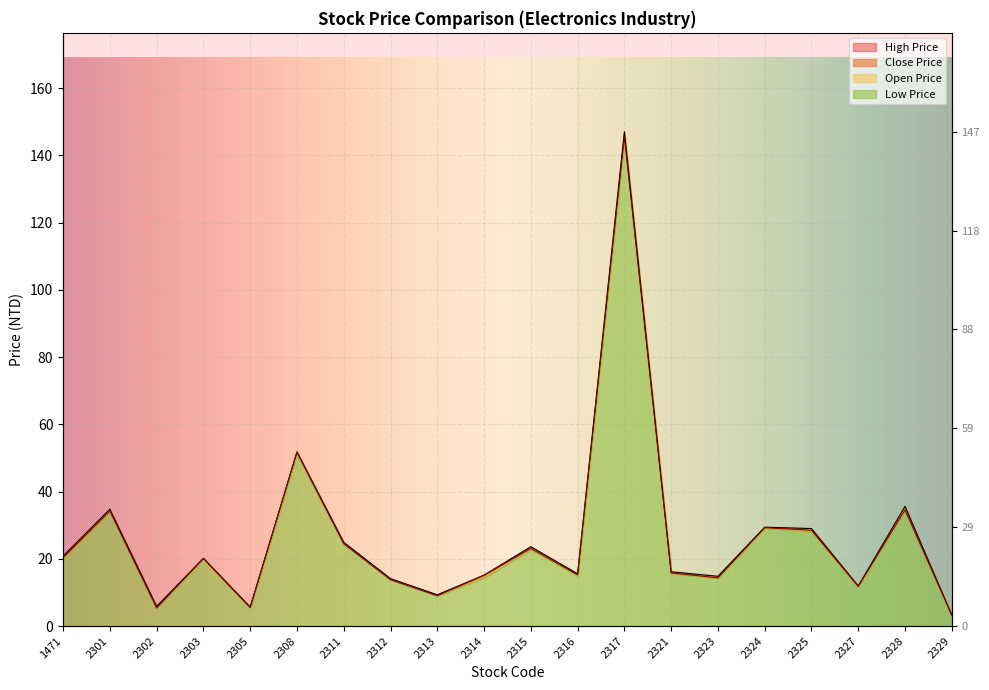

The value of Close Price at 2329 is 2.0. True or false?

False